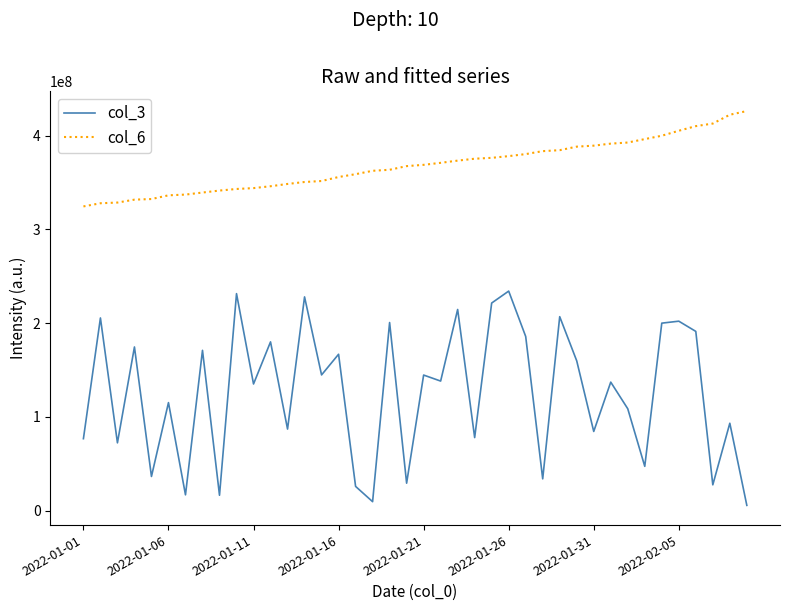

Which series has the largest total across all categories?

col_6